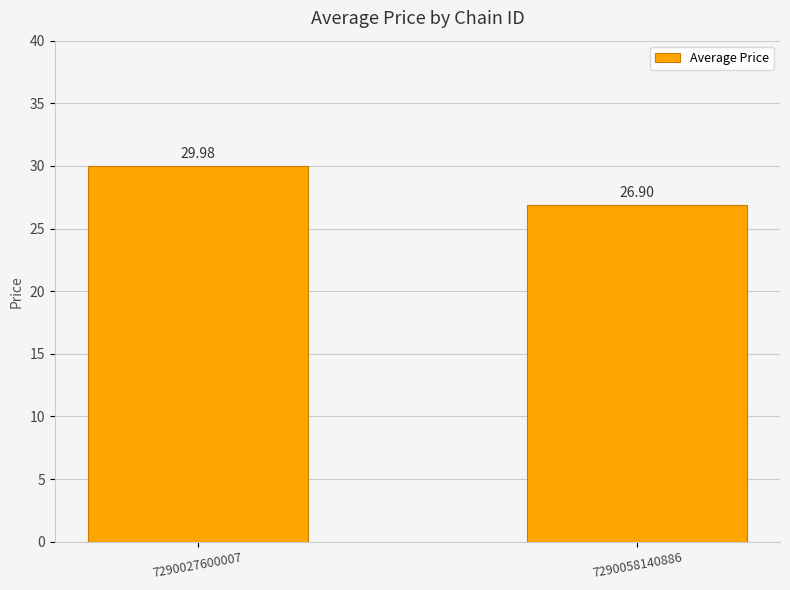

Which category has the lowest value across all series?

7290058140886